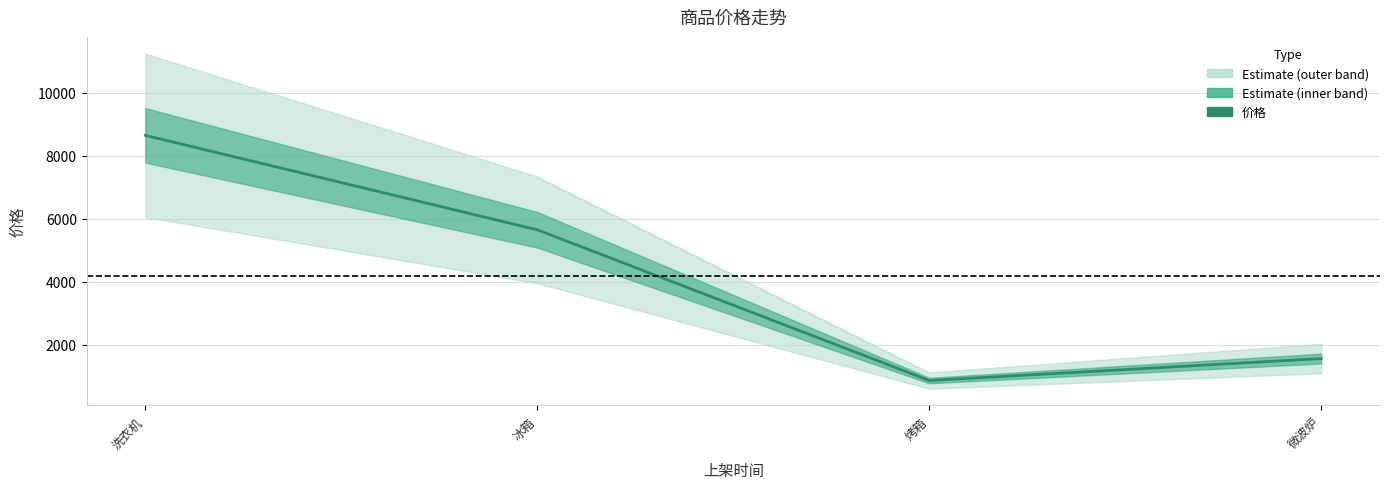

What is the label of the 3rd point from the right?

冰箱